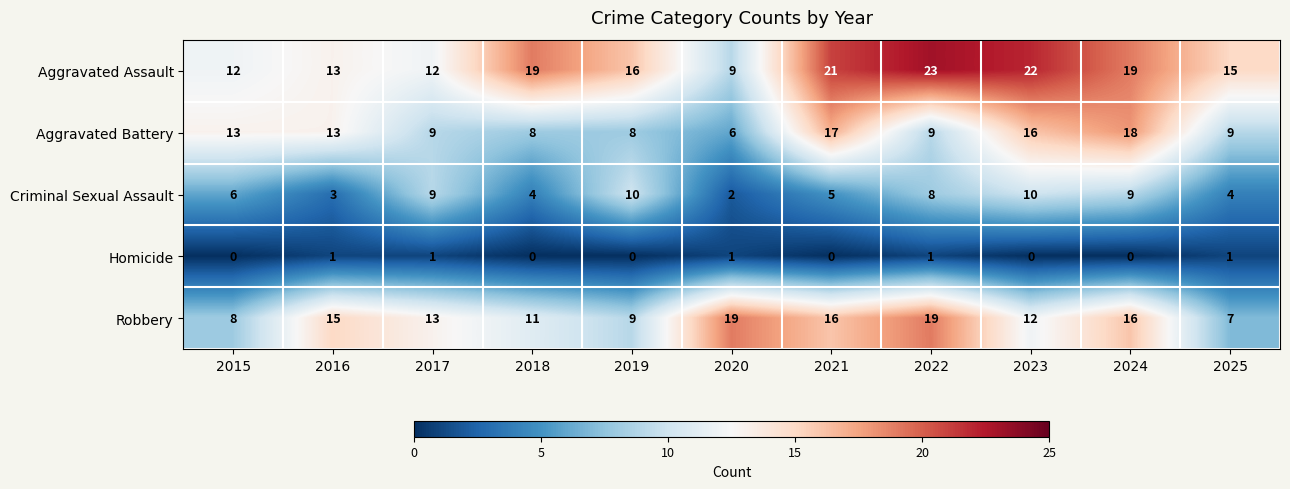

The value of Criminal Sexual Assault at 2023 is 10. True or false?

True